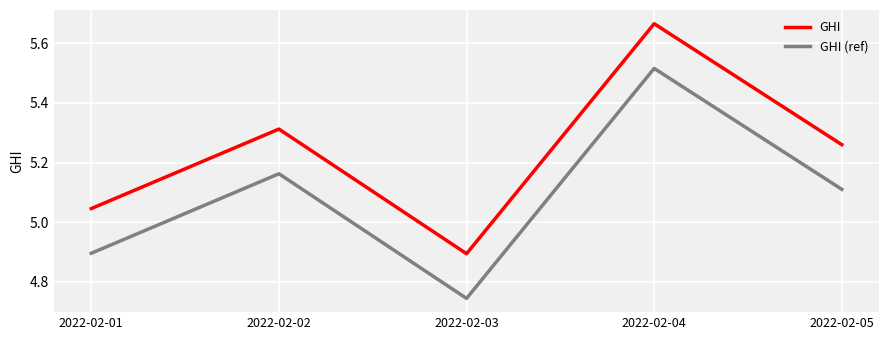

What are all the series names shown in the legend?

GHI, GHI (ref)